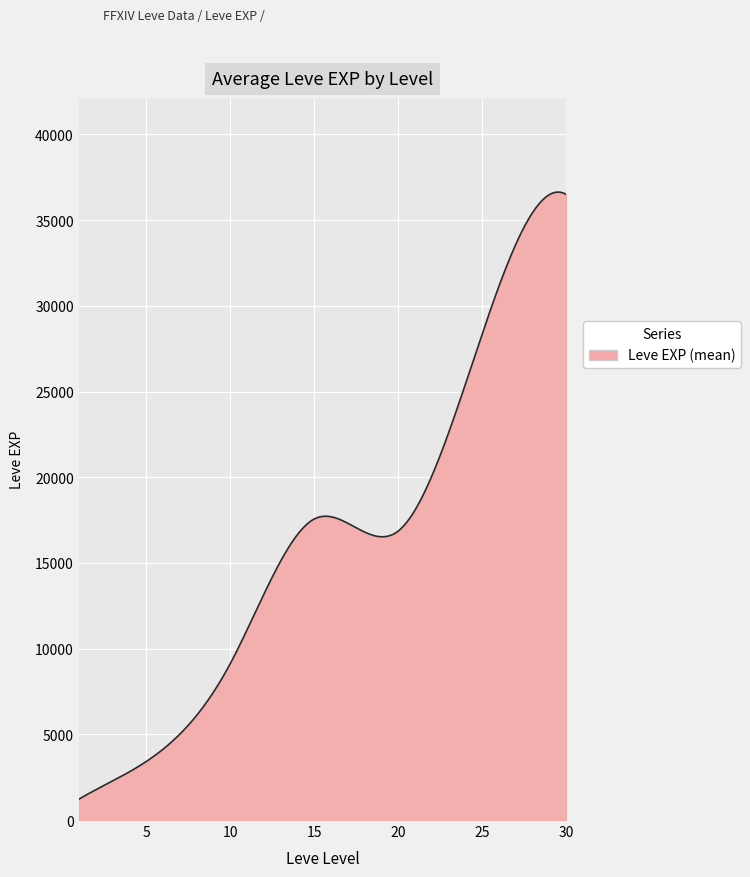

How many series are shown in this chart?

1